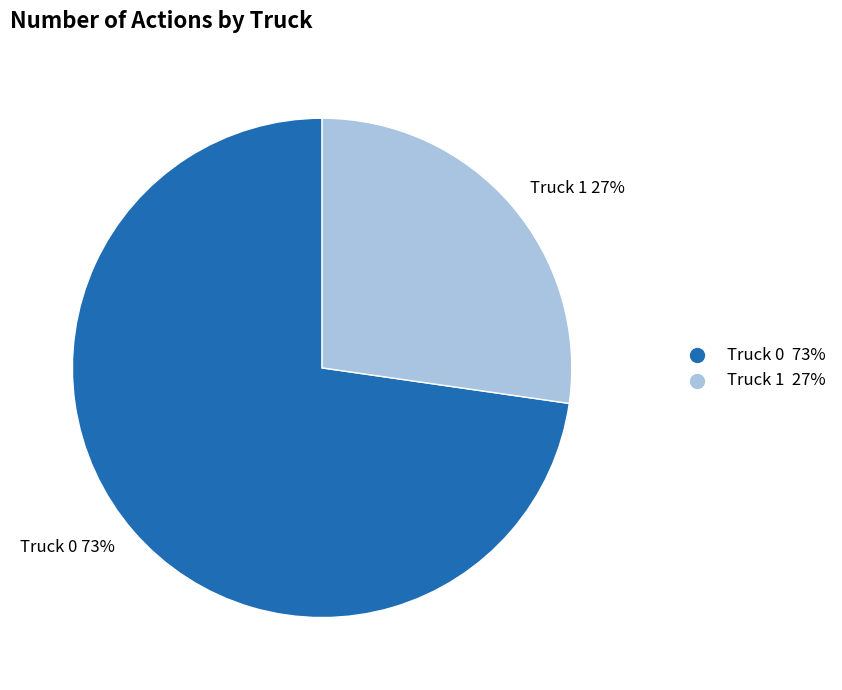

To the nearest percent, what percentage of the pie is Truck 1?

27%